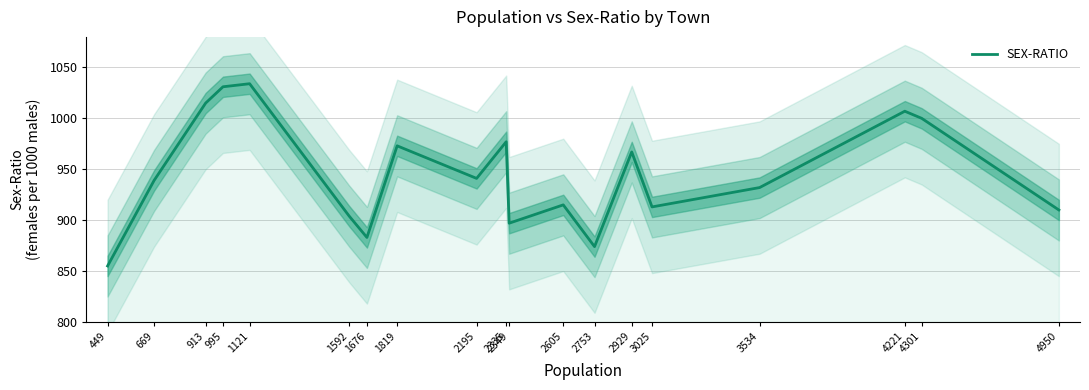

How many points are lower than both their immediate neighbors (excluding endpoints)?

5